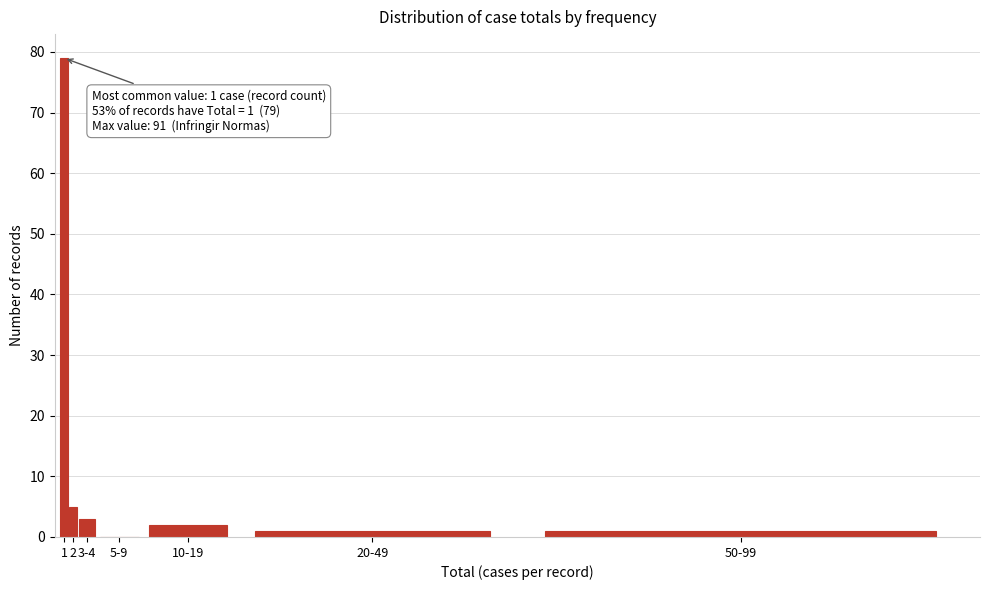

Reading right to left, extract all data points from this chart.

50-99=1	20-49=1	10-19=2	5-9=0	3-4=3	2=5	1=79